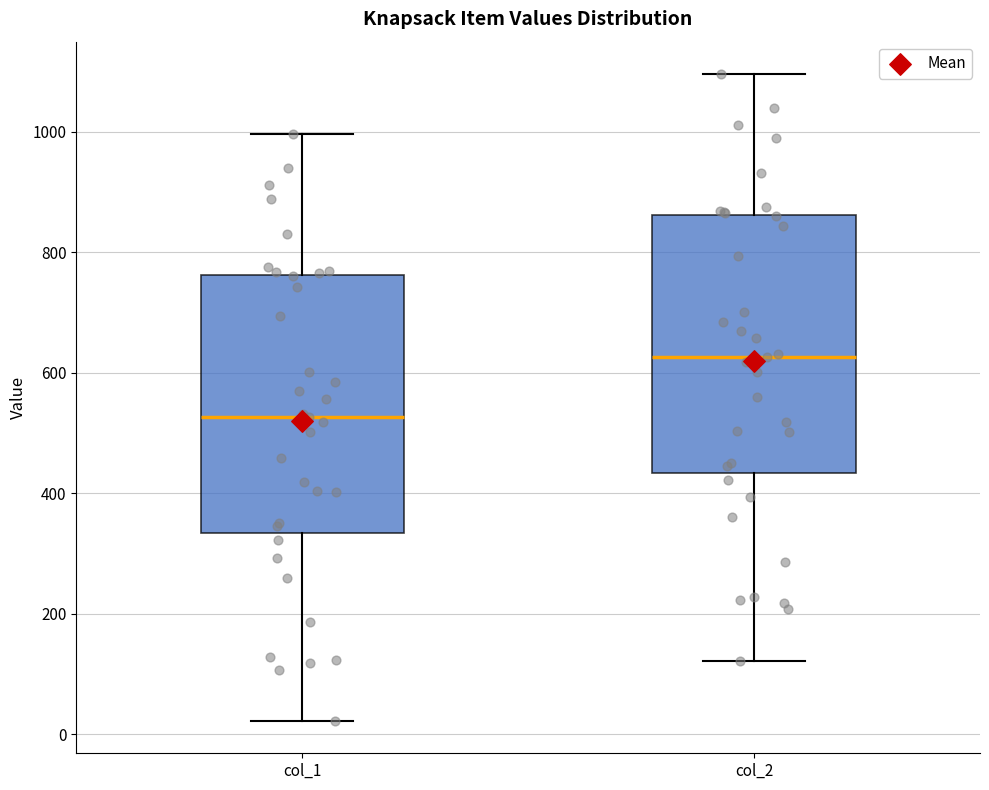

Reading left to right, read every box against the y-axis: the position of its median line, the range the box covers, and the ends of its whiskers. The values are not printed on the chart, so give them approximately, as read against the axis.

col_1: median 520, box 340 to 760, whiskers 20 to 1000
col_2: median 620, box 440 to 860, whiskers 120 to 1100